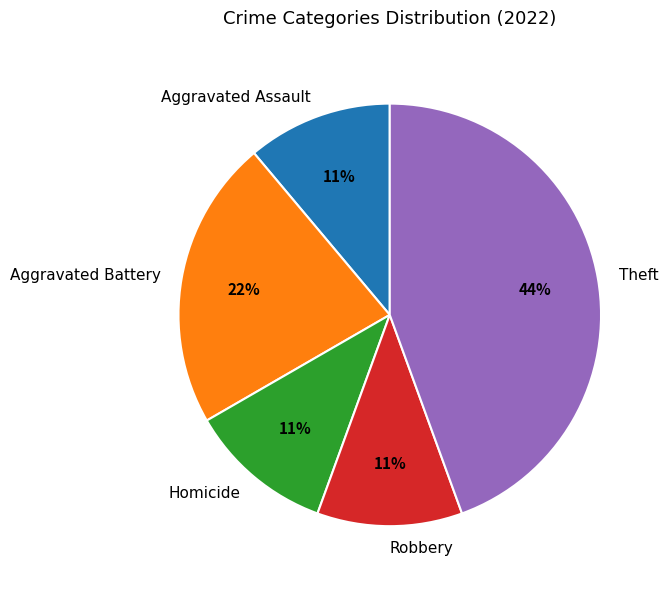

Is Aggravated Assault the majority of the pie?

No